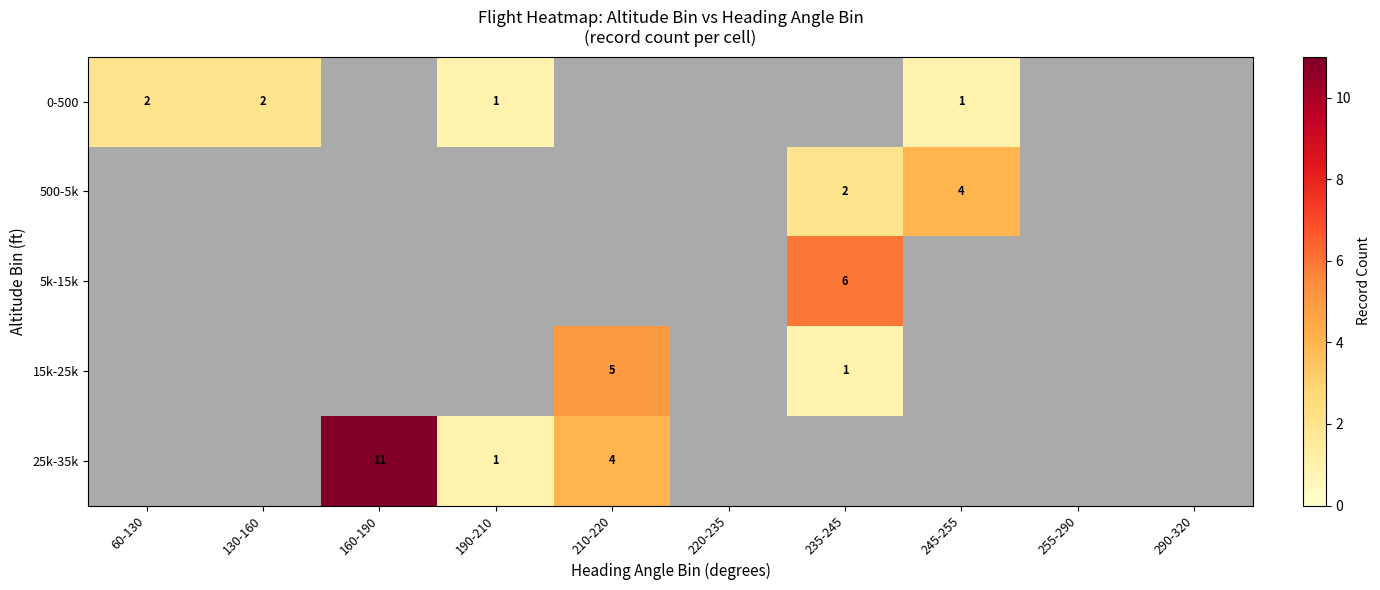

Is it true that 15k-25k equals 1 at 235-245?

True